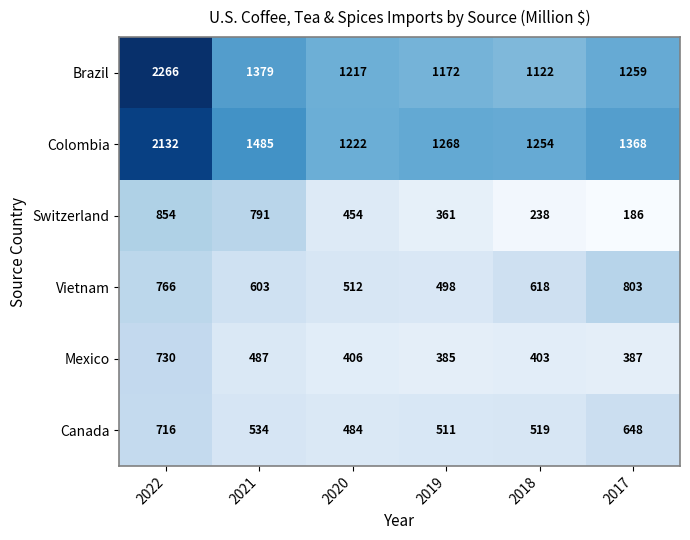

What is the difference between the highest and lowest values at 2020?

816